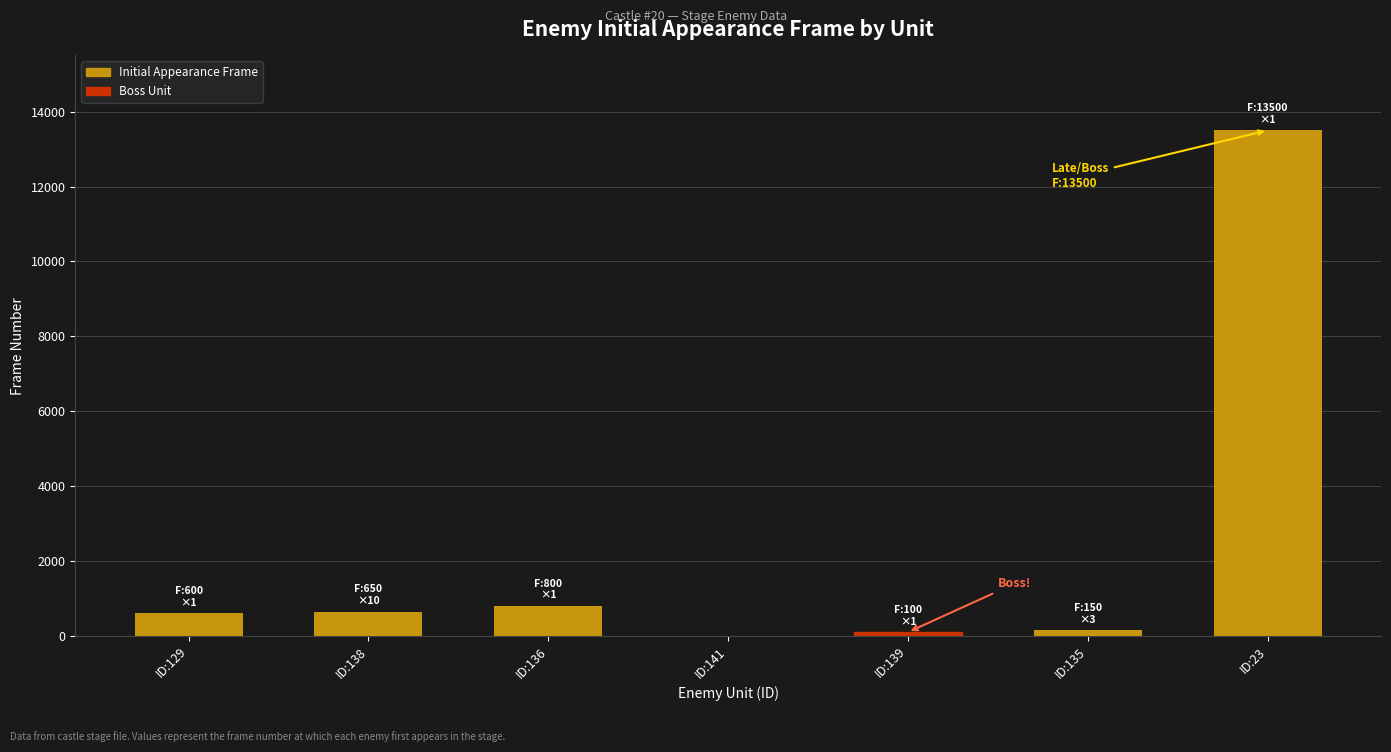

What is the change in value from ID:138 to ID:23?

+12850